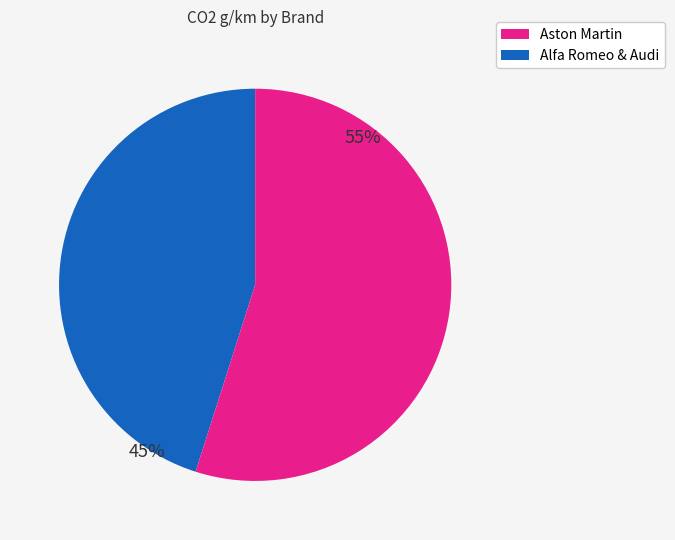

To the nearest percent, what is the average slice percentage?

50%